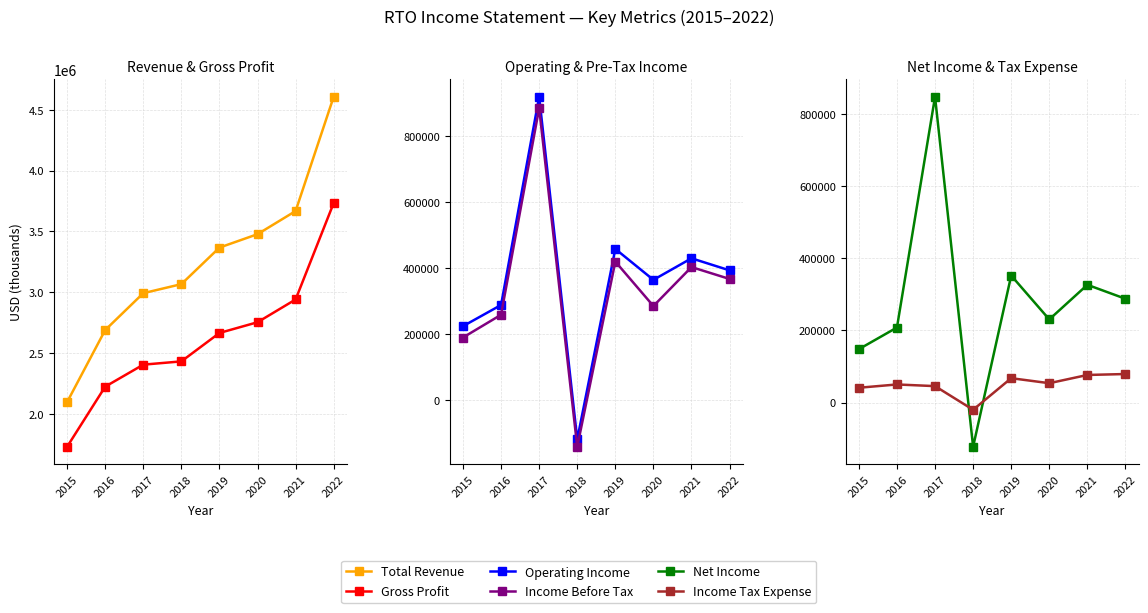

True or false: Operating Income and Income Before Tax intersect in this chart.

False